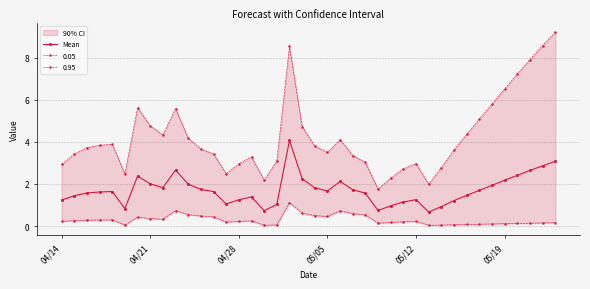

How many lines are shown in the chart?

1